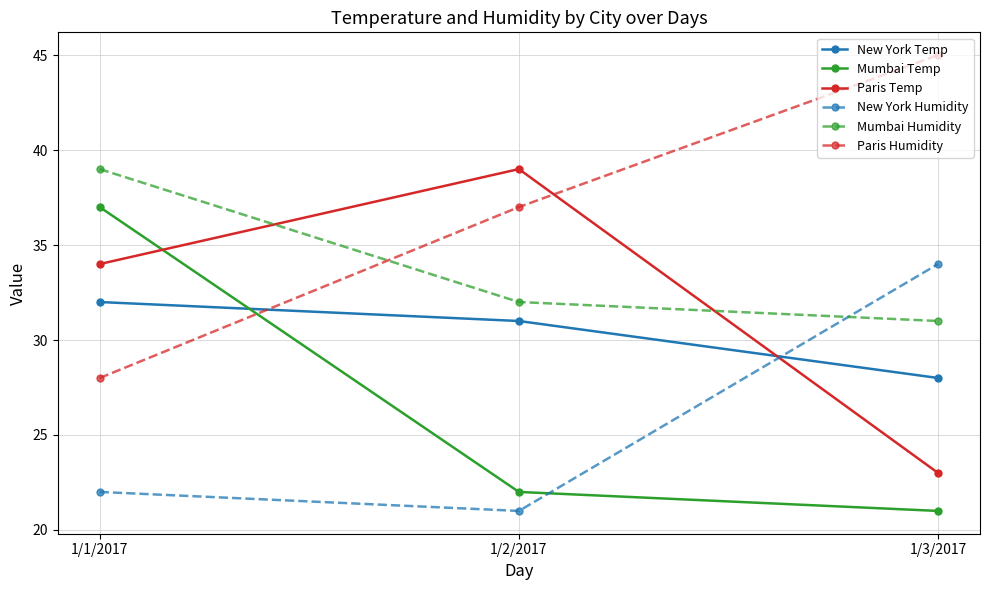

Which category has the highest value in the Mumbai Temp series?

1/1/2017